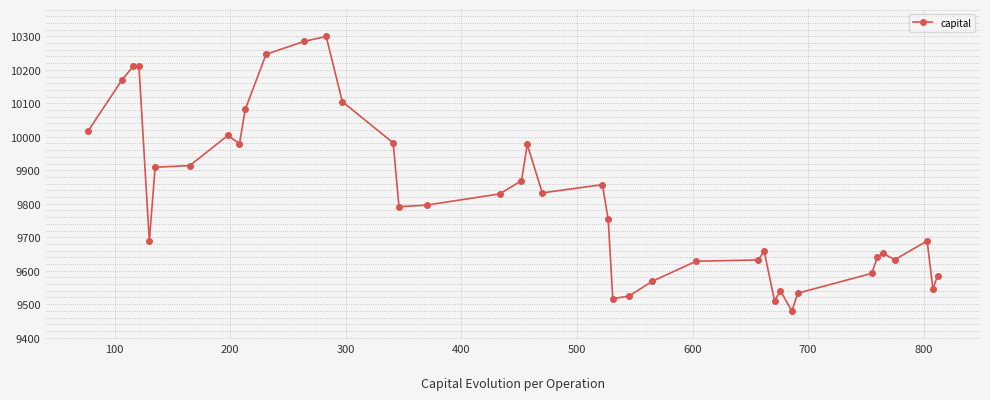

What is the value of the 7th point from the left?

9914.0